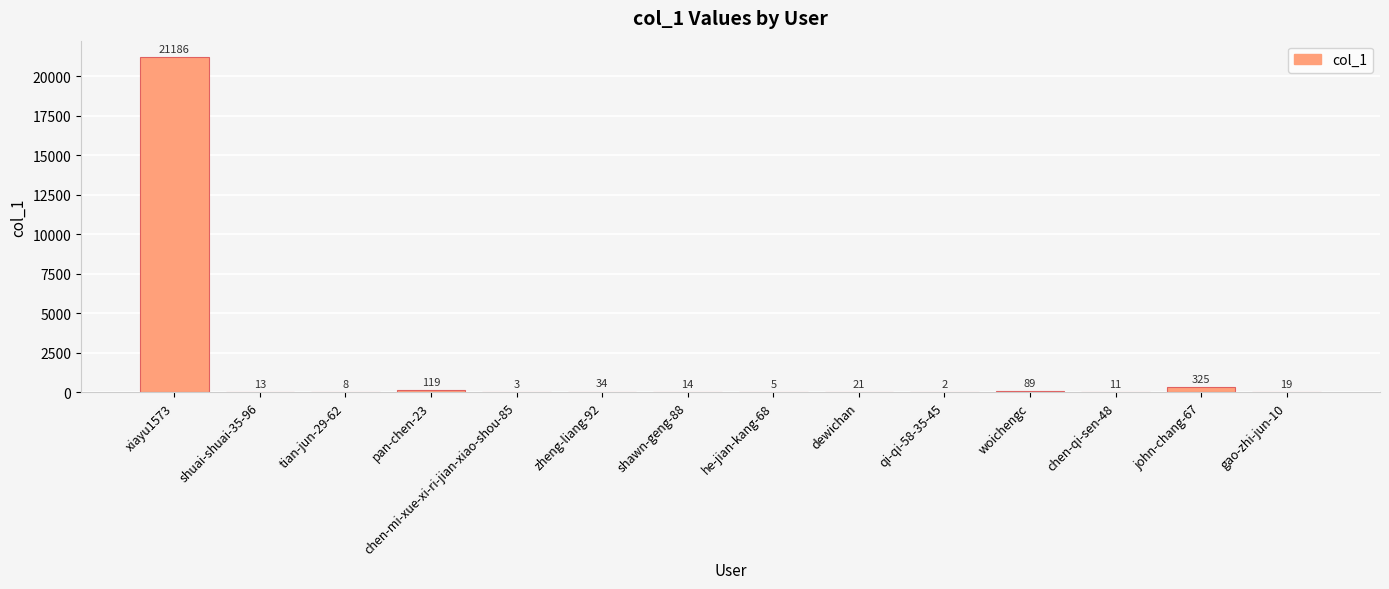

What is the sum of all values?

21849